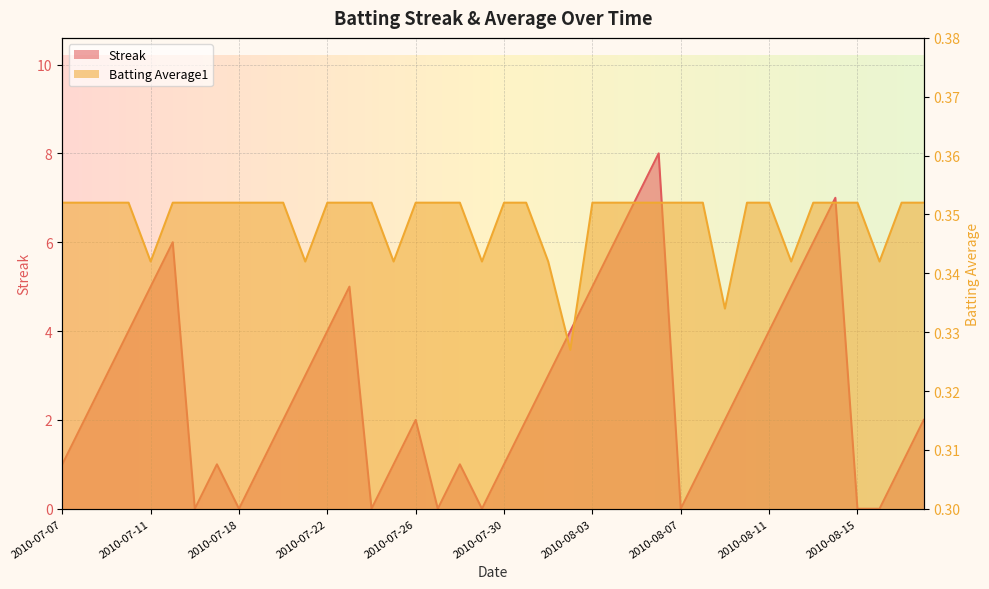

Where is the first local minimum for Streak?

2010-07-16